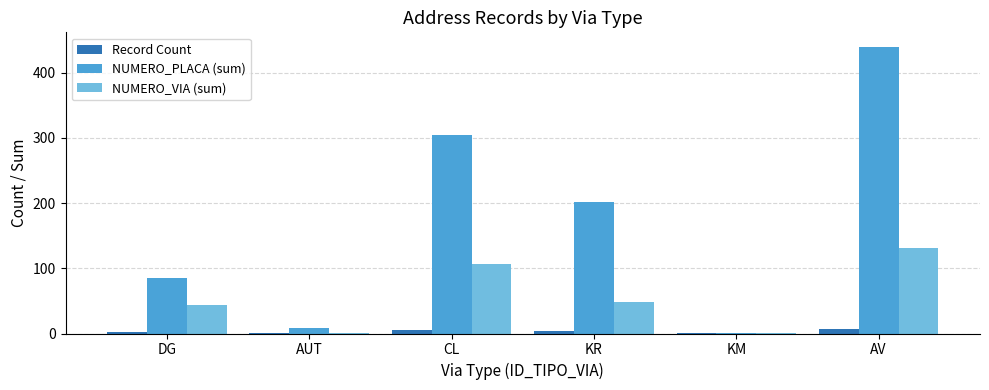

What is the greatest value displayed?

440